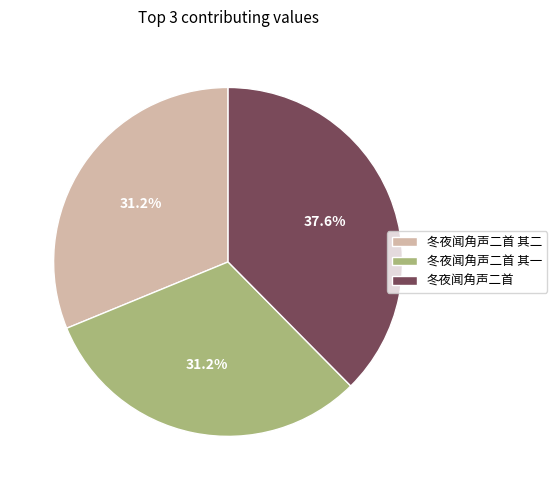

How many slices are in this pie chart?

3